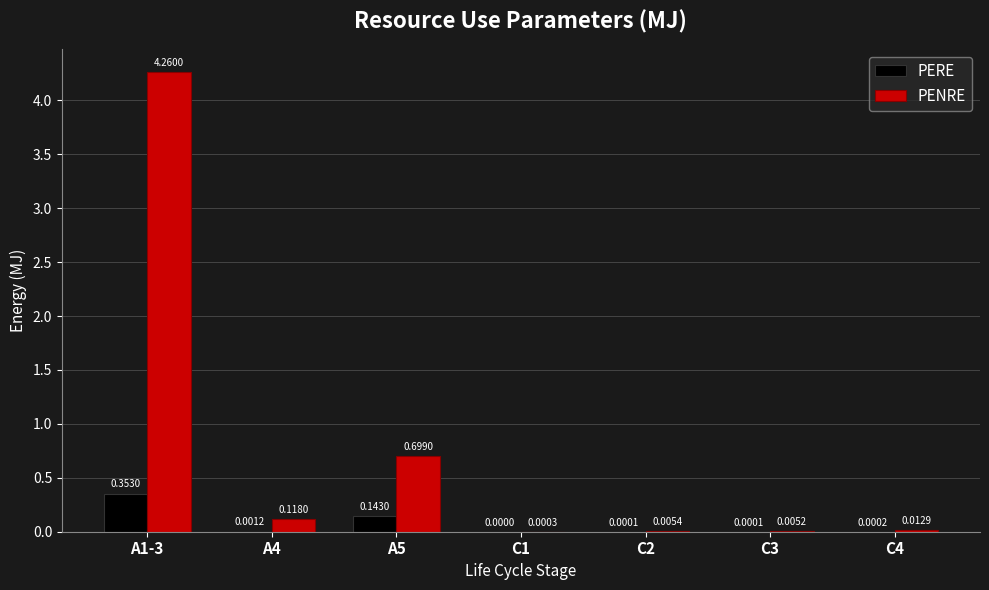

What is the sum of all PENRE values?

5.1